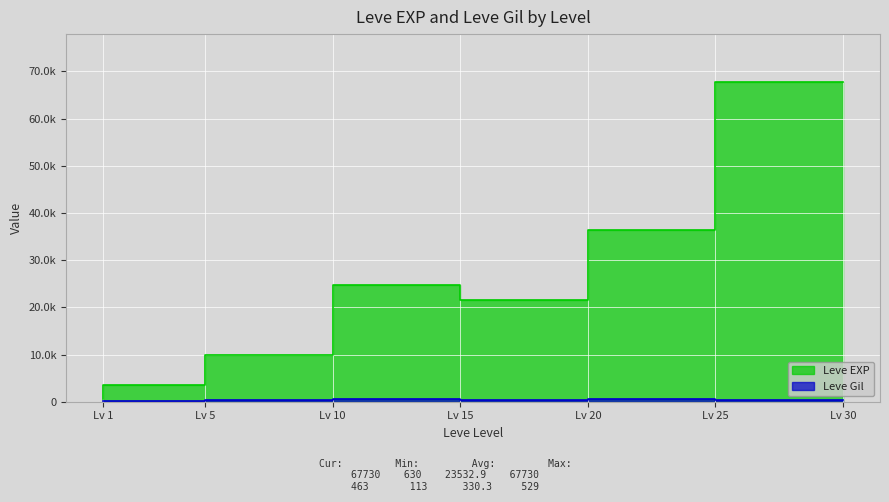

Rank the series by their average value, from highest to lowest.

Leve EXP, Leve Gil